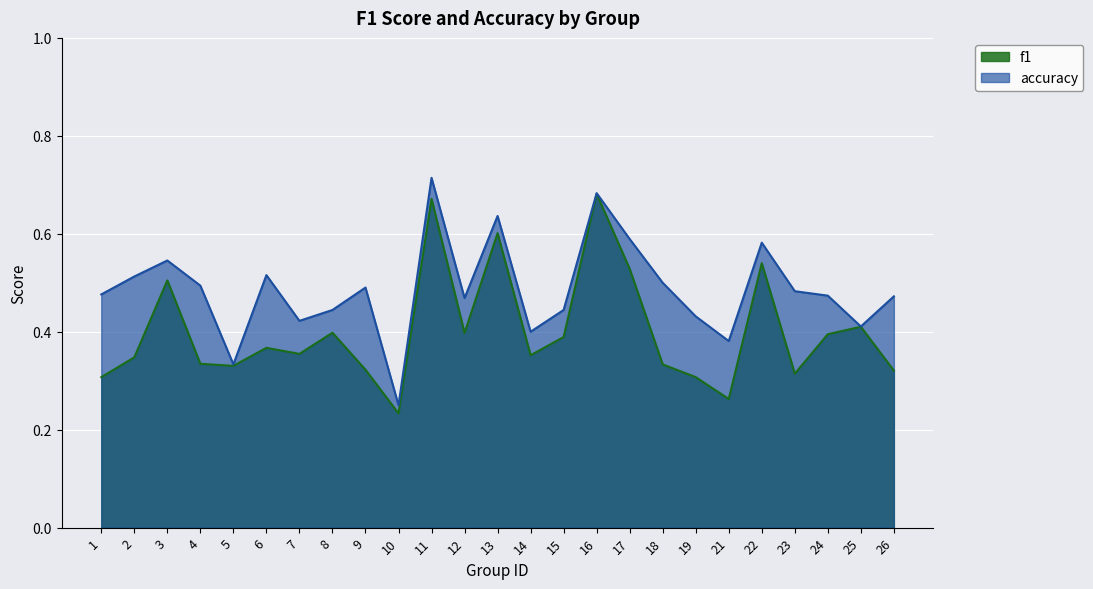

Reading left to right, transcribe all the data shown in this chart.

f1: 1=0.3	2=0.3	3=0.5	4=0.3	5=0.3	6=0.4	7=0.4	8=0.4	9=0.3	10=0.2	11=0.7	12=0.4	13=0.6	14=0.4	15=0.4	16=0.7	17=0.5	18=0.3	19=0.3	21=0.3	22=0.5	23=0.3	24=0.4	25=0.4	26=0.3
accuracy: 1=0.5	2=0.5	3=0.5	4=0.5	5=0.3	6=0.5	7=0.4	8=0.4	9=0.5	10=0.2	11=0.7	12=0.5	13=0.6	14=0.4	15=0.4	16=0.7	17=0.6	18=0.5	19=0.4	21=0.4	22=0.6	23=0.5	24=0.5	25=0.4	26=0.5